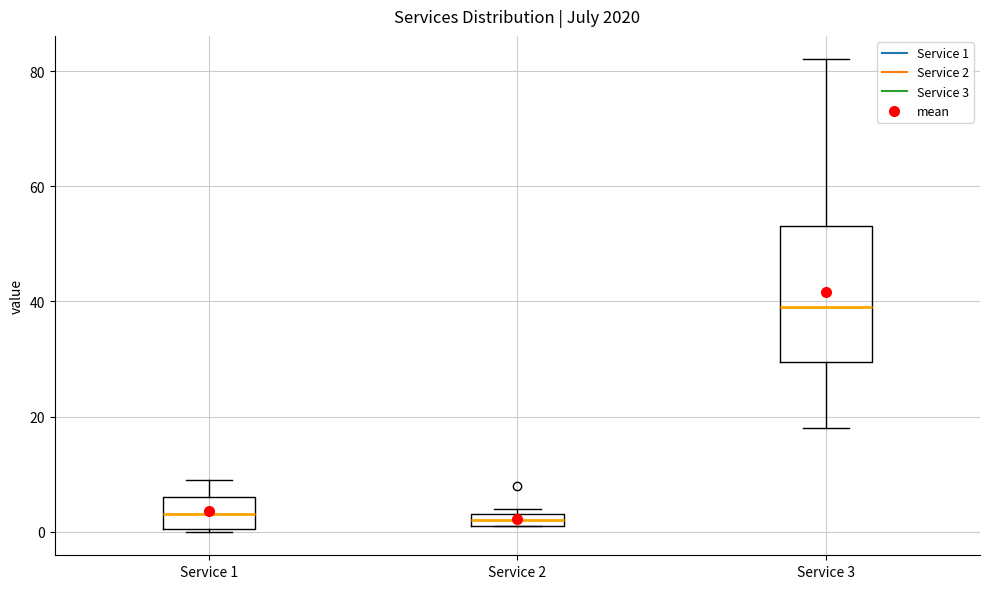

Comparing the boxes themselves (not the whiskers), which one is the tallest?

Service 3